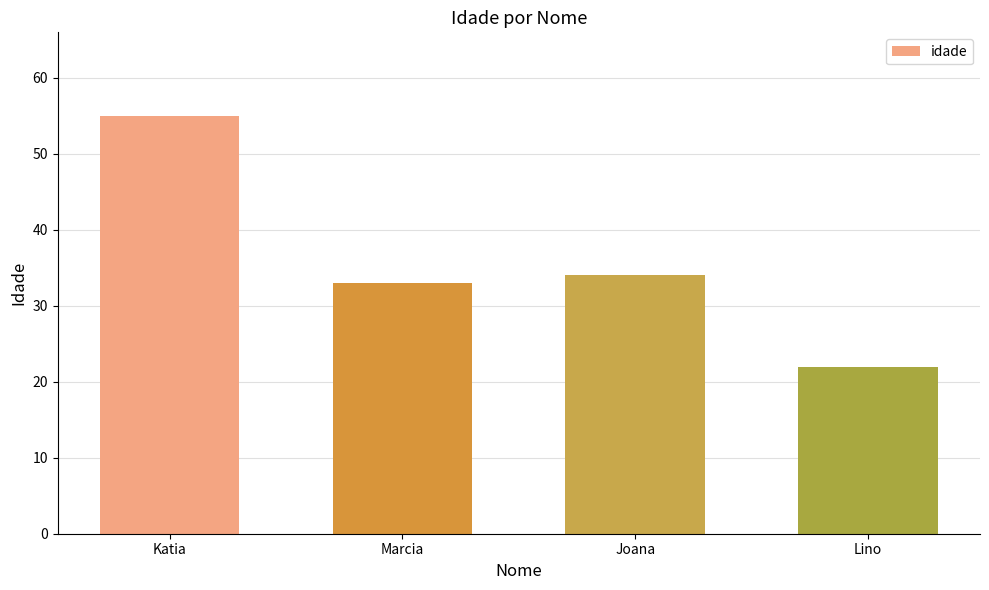

Reading left to right, transcribe all the data shown in this chart.

Katia=55	Marcia=33	Joana=34	Lino=22